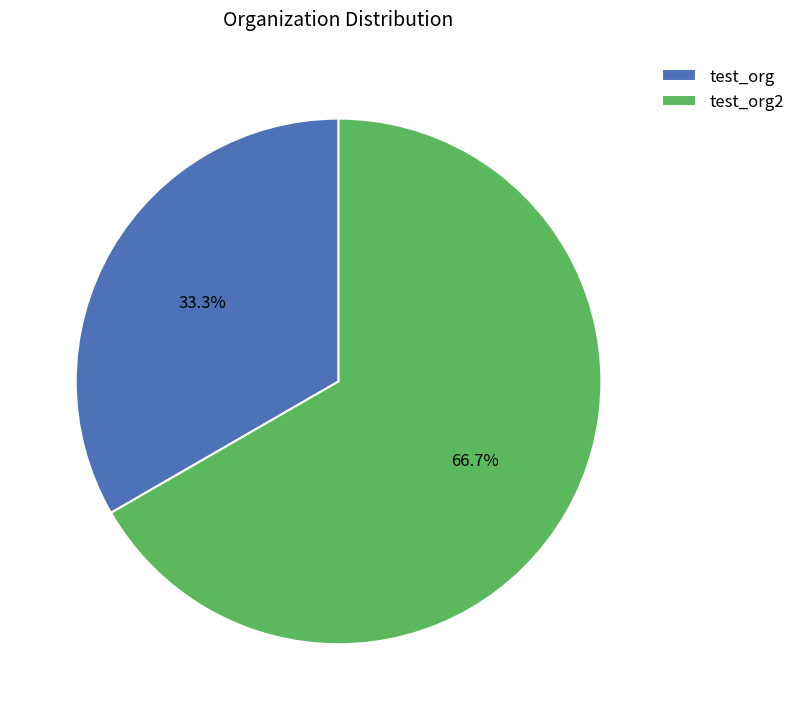

To the nearest percent, what is the combined percentage of test_org2 and test_org?

100%